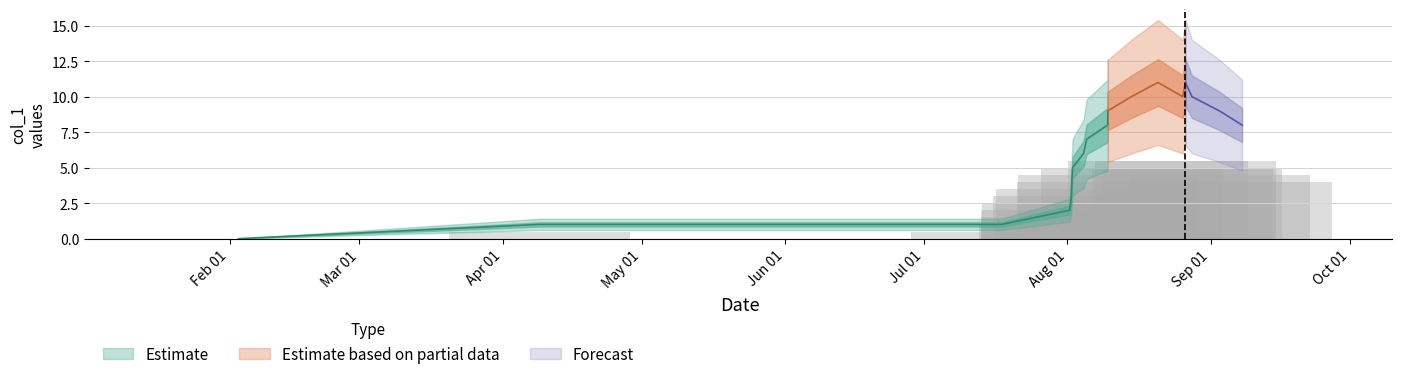

What value does the data have at Aug 01?

2.5